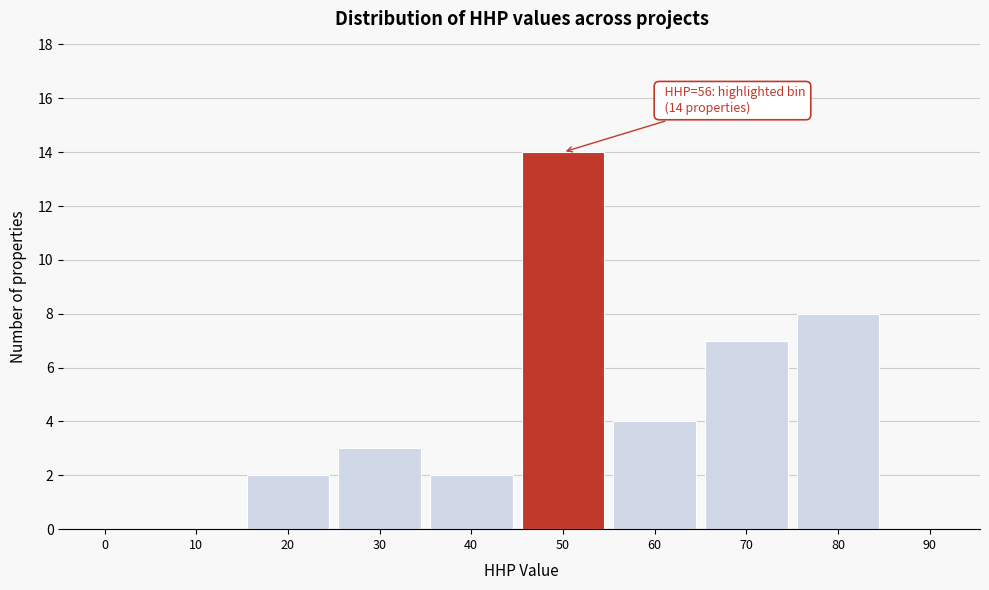

Reading left to right, list all the values displayed in this chart.

0=0	10=0	20=2	30=3	40=2	50=14	60=4	70=7	80=8	90=0